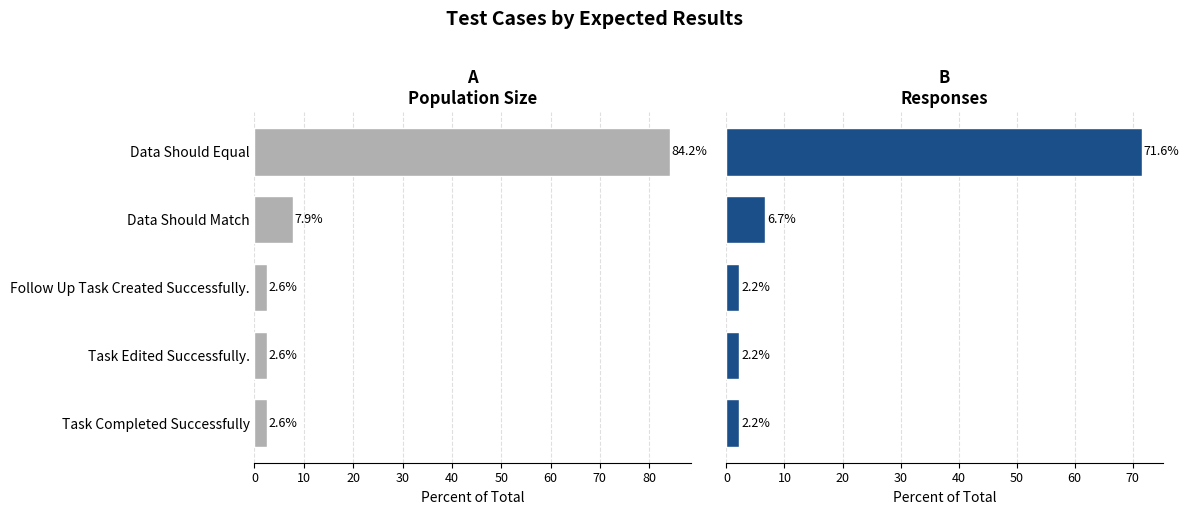

What is the value of the Responses bar at the 3rd from the left?

2.2